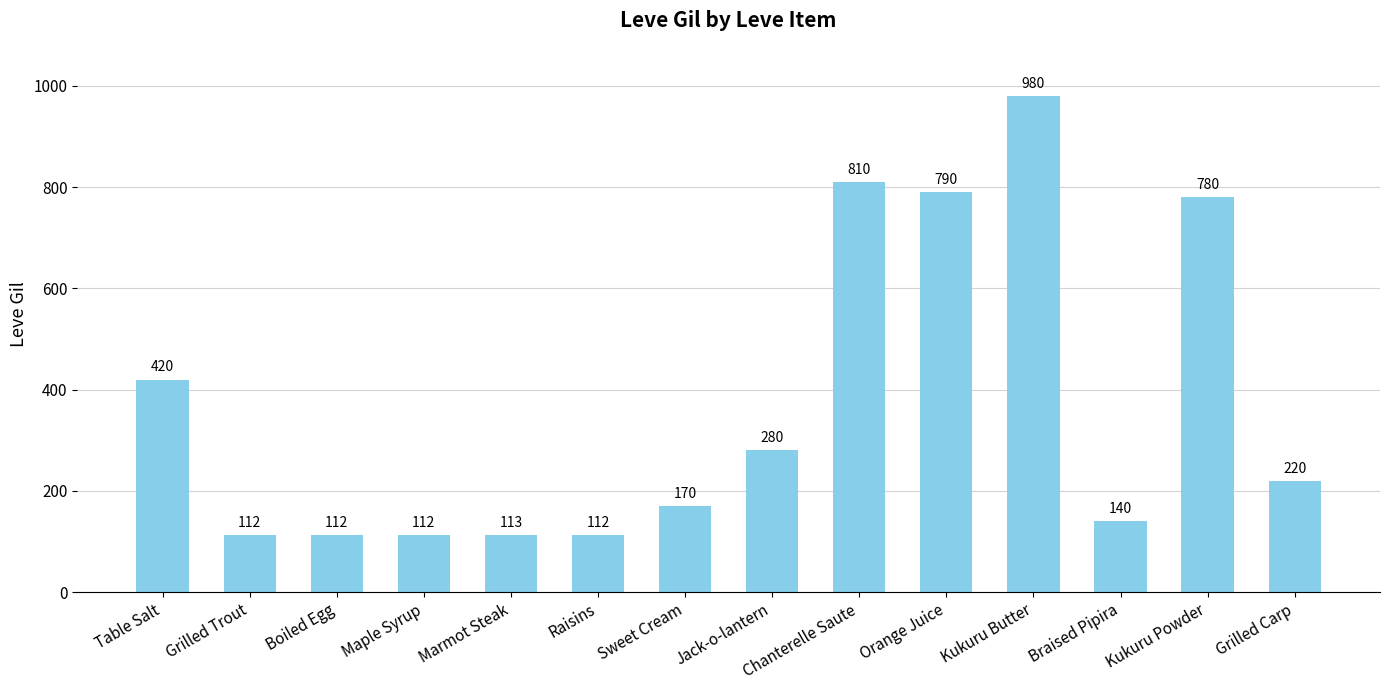

What is the maximum value shown in the chart?

980